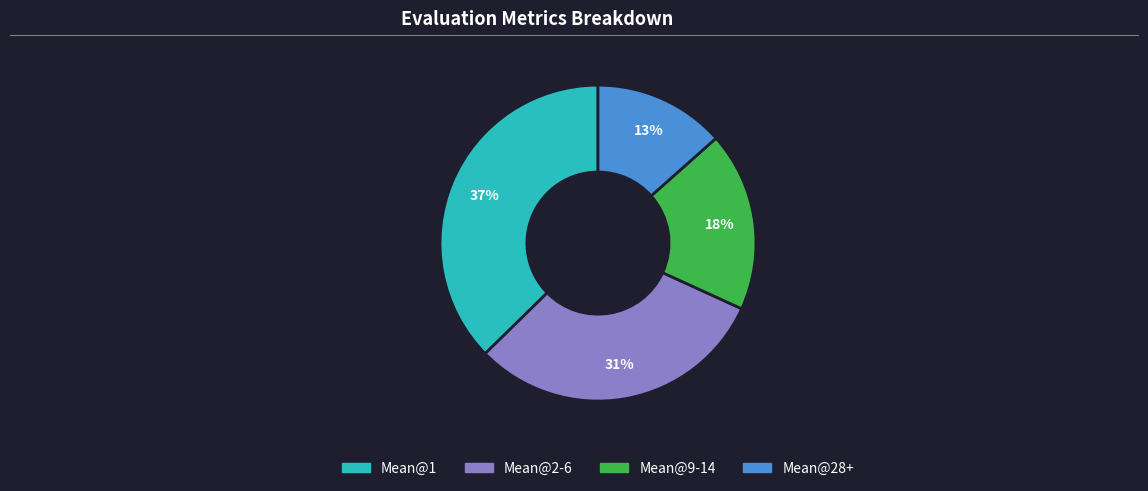

To the nearest percent, what is the difference between the largest and smallest slice percentages?

24%